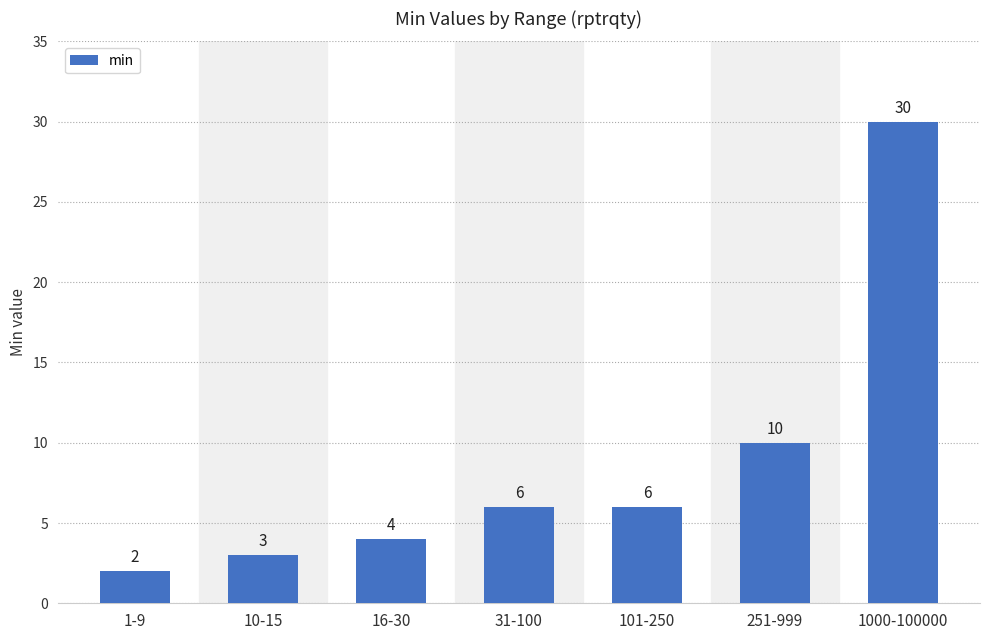

What is the sum of all values?

61